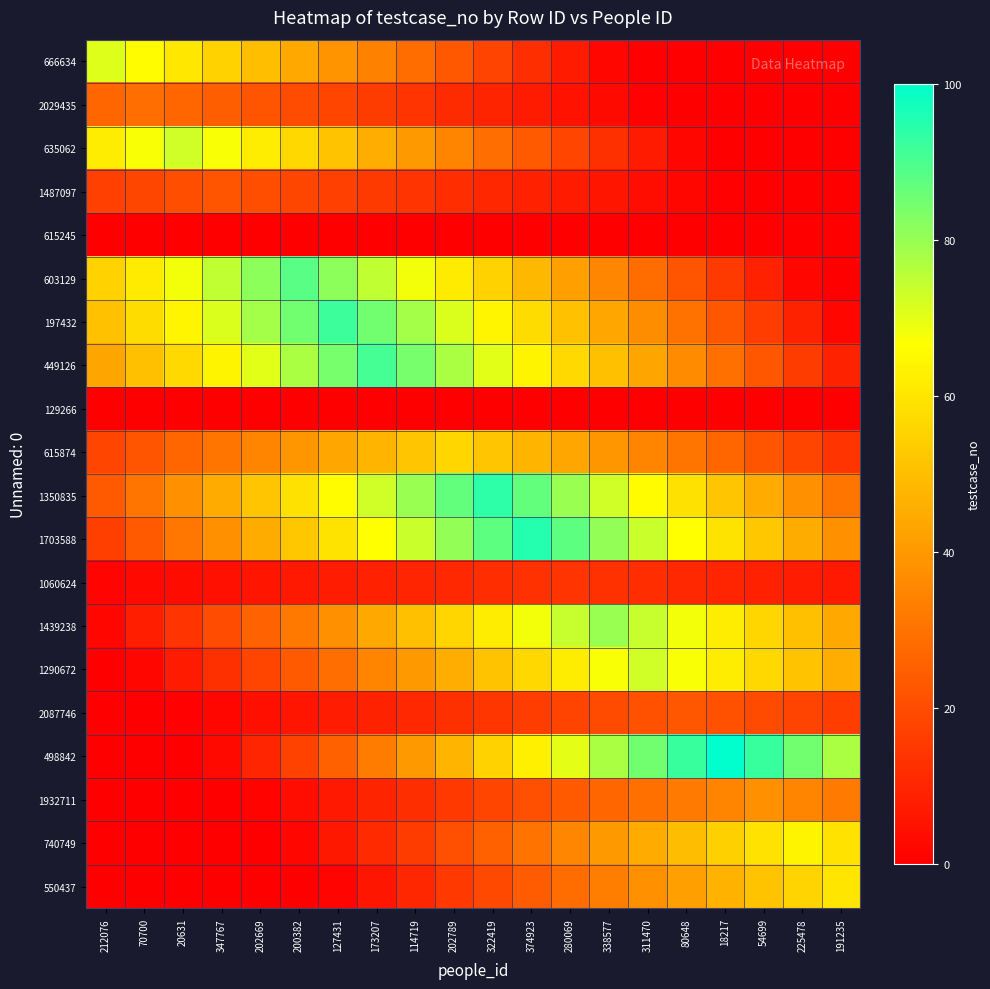

Reading left to right, extract all data points from this chart.

666634: 212076=71.0	70700=65.7	20631=60.4	347767=55.0	202669=49.7	200382=44.4	127431=39.1	173207=33.7	114719=28.4	202789=23.1	322419=17.8	374923=12.4	280069=7.1	338577=1.8	311470=0.0	80648=0.0	18217=0.0	54699=0.0	225478=0.0	191235=0.0
2029435: 212076=26.8	70700=29.0	20631=26.8	347767=24.6	202669=22.5	200382=20.3	127431=18.1	173207=16.0	114719=13.8	202789=11.6	322419=9.4	374923=7.2	280069=5.1	338577=2.9	311470=0.7	80648=0.0	18217=0.0	54699=0.0	225478=0.0	191235=0.0
635062: 212076=62.0	70700=67.5	20631=73.0	347767=67.5	202669=62.0	200382=56.6	127431=51.1	173207=45.6	114719=40.2	202789=34.7	322419=29.2	374923=23.7	280069=18.2	338577=12.8	311470=7.3	80648=1.8	18217=0.0	54699=0.0	225478=0.0	191235=0.0
1487097: 212076=17.1	70700=18.7	20631=20.4	347767=22.0	202669=20.4	200382=18.7	127431=17.1	173207=15.4	114719=13.8	202789=12.1	322419=10.5	374923=8.8	280069=7.1	338577=5.5	311470=3.8	80648=2.2	18217=0.5	54699=0.0	225478=0.0	191235=0.0
615245: 212076=0.0	70700=0.0	20631=0.0	347767=0.0	202669=0.0	200382=0.0	127431=0.0	173207=0.0	114719=0.0	202789=0.0	322419=0.0	374923=0.0	280069=0.0	338577=0.0	311470=0.0	80648=0.0	18217=0.0	54699=0.0	225478=0.0	191235=0.0
603129: 212076=55.0	70700=61.6	20631=68.2	347767=74.8	202669=81.4	200382=88.0	127431=81.4	173207=74.8	114719=68.2	202789=61.6	322419=55.0	374923=48.4	280069=41.8	338577=35.2	311470=28.6	80648=22.0	18217=15.4	54699=8.8	225478=2.2	191235=0.0
197432: 212076=50.6	70700=57.5	20631=64.4	347767=71.3	202669=78.2	200382=85.1	127431=92.0	173207=85.1	114719=78.2	202789=71.3	322419=64.4	374923=57.5	280069=50.6	338577=43.7	311470=36.8	80648=29.9	18217=23.0	54699=16.1	225478=9.2	191235=2.3
449126: 212076=43.2	70700=50.1	20631=56.9	347767=63.7	202669=70.5	200382=77.3	127431=84.2	173207=91.0	114719=84.2	202789=77.3	322419=70.5	374923=63.7	280069=56.9	338577=50.1	311470=43.2	80648=36.4	18217=29.6	54699=22.8	225478=15.9	191235=9.1
129266: 212076=0.0	70700=0.0	20631=0.0	347767=0.0	202669=0.0	200382=0.0	127431=0.0	173207=0.0	114719=0.0	202789=0.0	322419=0.0	374923=0.0	280069=0.0	338577=0.0	311470=0.0	80648=0.0	18217=0.0	54699=0.0	225478=0.0	191235=0.0
615874: 212076=18.2	70700=22.4	20631=26.6	347767=30.8	202669=35.0	200382=39.2	127431=43.4	173207=47.6	114719=51.8	202789=56.0	322419=51.8	374923=47.6	280069=43.4	338577=39.2	311470=35.0	80648=30.8	18217=26.6	54699=22.4	225478=18.2	191235=14.0
1350835: 212076=23.5	70700=30.5	20631=37.6	347767=44.7	202669=51.7	200382=58.8	127431=65.8	173207=72.9	114719=79.9	202789=87.0	322419=94.0	374923=87.0	280069=79.9	338577=72.9	311470=65.8	80648=58.8	18217=51.7	54699=44.7	225478=37.6	191235=30.5
1703588: 212076=16.6	70700=23.8	20631=30.9	347767=38.0	202669=45.1	200382=52.3	127431=59.4	173207=66.5	114719=73.6	202789=80.8	322419=87.9	374923=95.0	280069=87.9	338577=80.8	311470=73.6	80648=66.5	18217=59.4	54699=52.3	225478=45.1	191235=38.0
1060624: 212076=1.4	70700=2.4	20631=3.5	347767=4.5	202669=5.6	200382=6.7	127431=7.7	173207=8.8	114719=9.8	202789=10.8	322419=11.9	374923=13.0	280069=14.0	338577=13.0	311470=11.9	80648=10.8	18217=9.8	54699=8.8	225478=7.7	191235=6.7
1439238: 212076=2.0	70700=8.0	20631=14.0	347767=20.0	202669=26.0	200382=32.0	127431=38.0	173207=44.0	114719=50.0	202789=56.0	322419=62.0	374923=68.0	280069=74.0	338577=80.0	311470=74.0	80648=68.0	18217=62.0	54699=56.0	225478=50.0	191235=44.0
1290672: 212076=0.0	70700=1.8	20631=7.3	347767=12.8	202669=18.2	200382=23.7	127431=29.2	173207=34.7	114719=40.2	202789=45.6	322419=51.1	374923=56.6	280069=62.0	338577=67.5	311470=73.0	80648=67.5	18217=62.0	54699=56.6	225478=51.1	191235=45.6
2087746: 212076=0.0	70700=0.0	20631=0.6	347767=2.3	202669=4.0	200382=5.8	127431=7.5	173207=9.2	114719=10.9	202789=12.7	322419=14.4	374923=16.1	280069=17.8	338577=19.6	311470=21.3	80648=23.0	18217=21.3	54699=19.6	225478=17.8	191235=16.1
498842: 212076=0.0	70700=0.0	20631=0.0	347767=2.5	202669=10.0	200382=17.5	127431=25.0	173207=32.5	114719=40.0	202789=47.5	322419=55.0	374923=62.5	280069=70.0	338577=77.5	311470=85.0	80648=92.5	18217=100.0	54699=92.5	225478=85.0	191235=77.5
1932711: 212076=0.0	70700=0.0	20631=0.0	347767=0.0	202669=0.9	200382=3.8	127431=6.6	173207=9.5	114719=12.3	202789=15.2	322419=18.1	374923=20.9	280069=23.8	338577=26.6	311470=29.4	80648=32.3	18217=35.1	54699=38.0	225478=35.1	191235=32.3
740749: 212076=0.0	70700=0.0	20631=0.0	347767=0.0	202669=0.0	200382=1.6	127431=6.4	173207=11.2	114719=16.0	202789=20.8	322419=25.6	374923=30.4	280069=35.2	338577=40.0	311470=44.8	80648=49.6	18217=54.4	54699=59.2	225478=64.0	191235=59.2
550437: 212076=0.0	70700=0.0	20631=0.0	347767=0.0	202669=0.0	200382=0.0	127431=1.5	173207=6.0	114719=10.5	202789=15.0	322419=19.5	374923=24.0	280069=28.5	338577=33.0	311470=37.5	80648=42.0	18217=46.5	54699=51.0	225478=55.5	191235=60.0